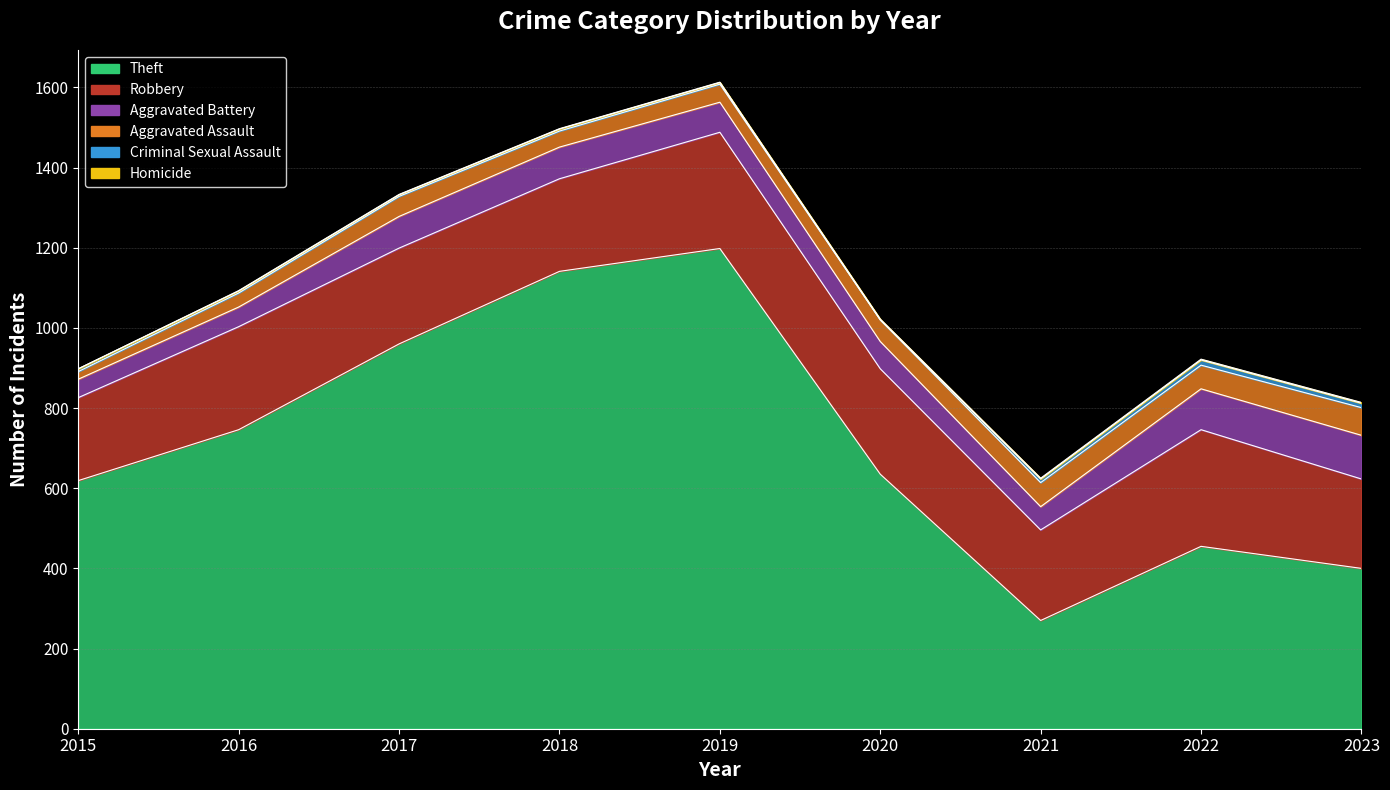

What is the value of the Aggravated Battery point at the 5th from the left?

75